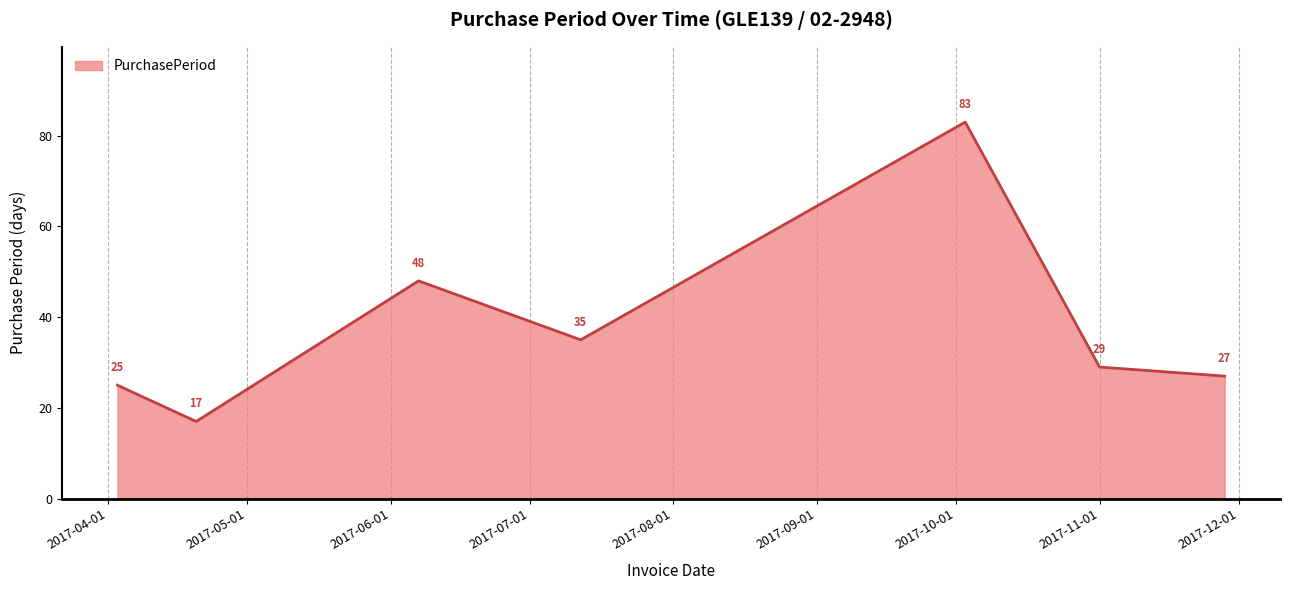

True or false: there are more than 2 points higher than both neighbors.

False